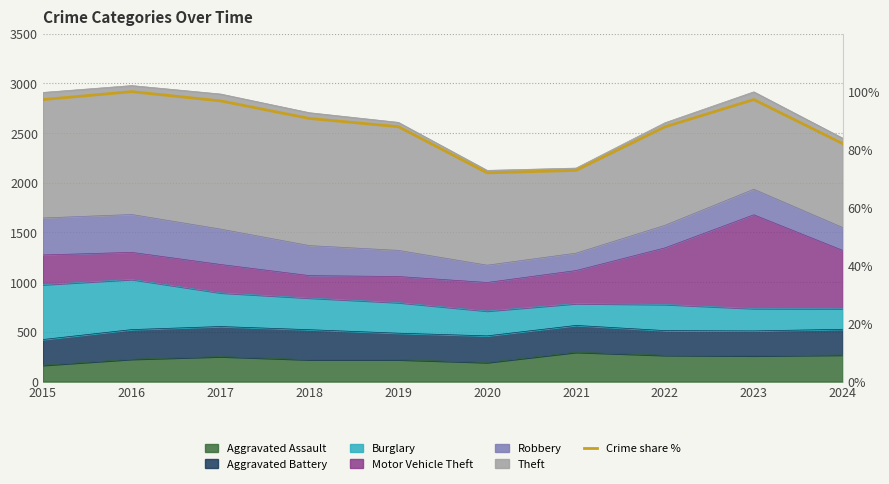

Count the number of values greater than 90.

5